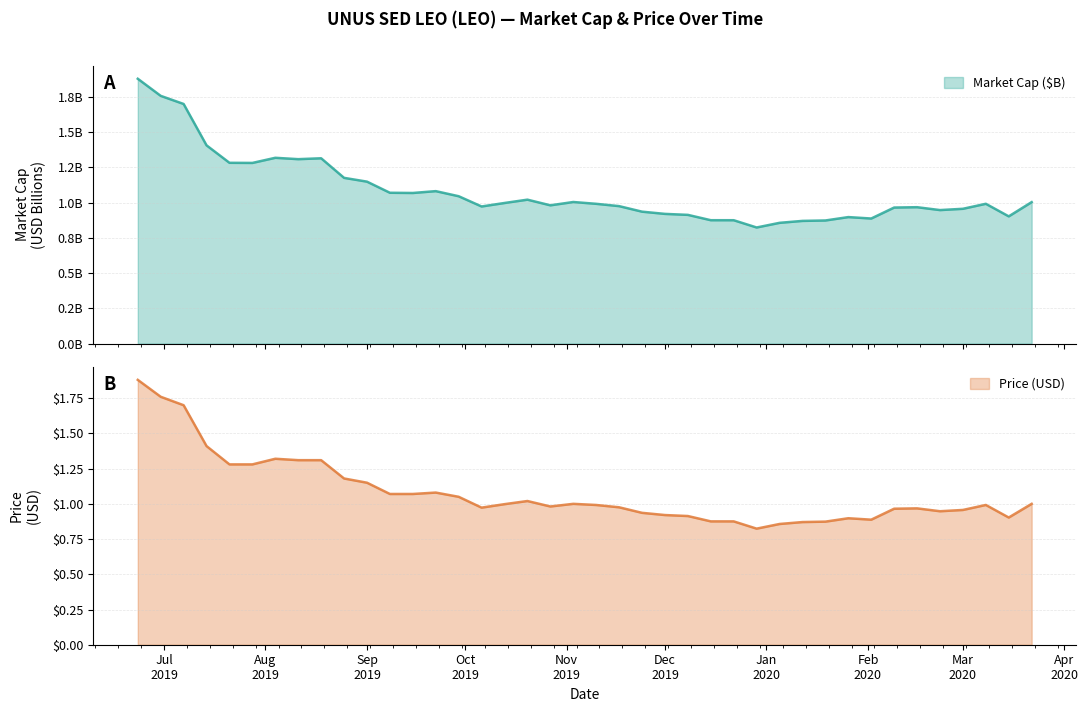

What is the sum of the Market Cap ($) values at 2020-01-19 and 2020-01-12?

1.7